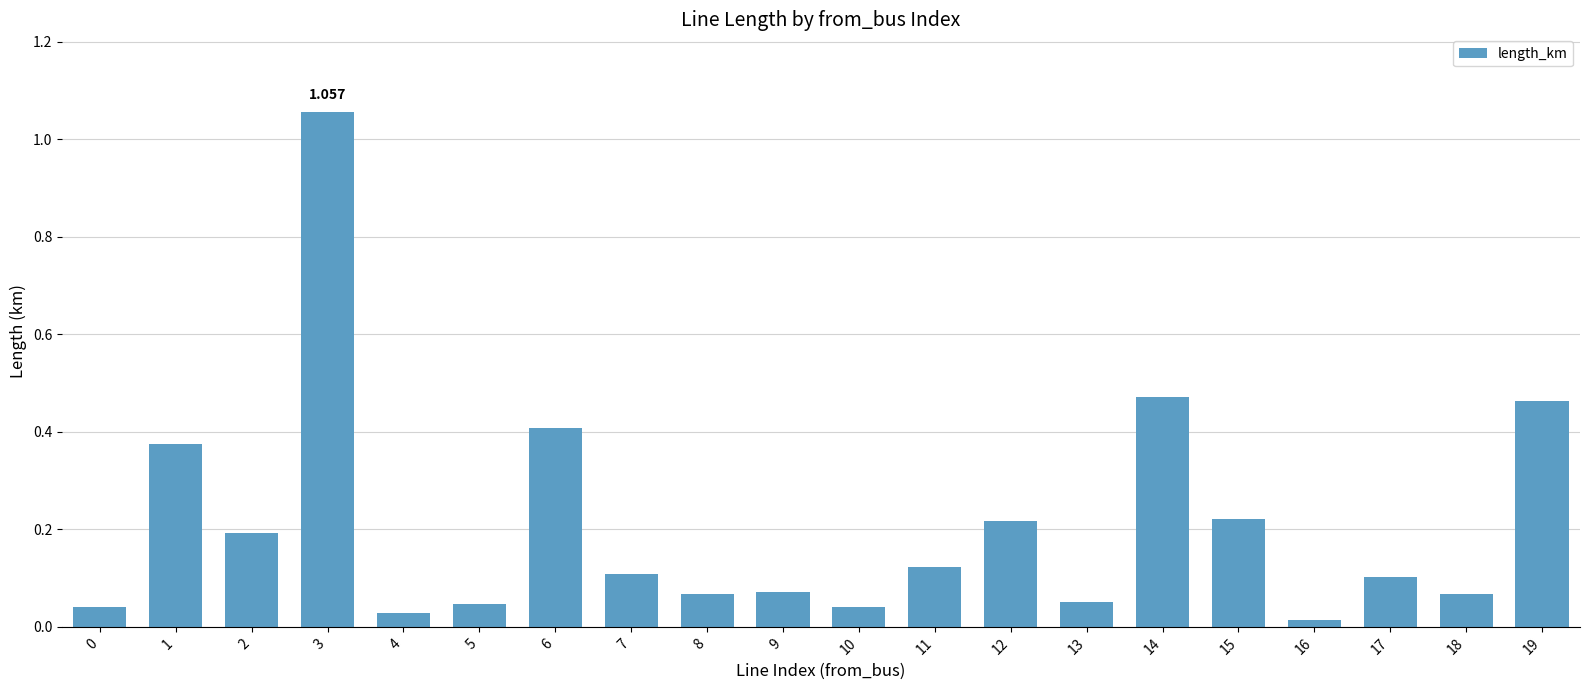

How many series are shown in this chart?

1